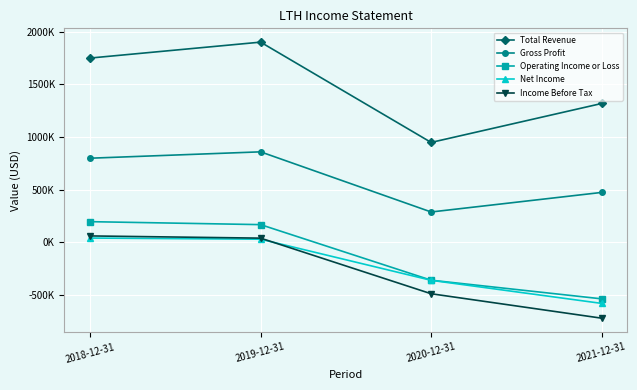

True or false: Gross Profit and Income Before Tax intersect in this chart.

False